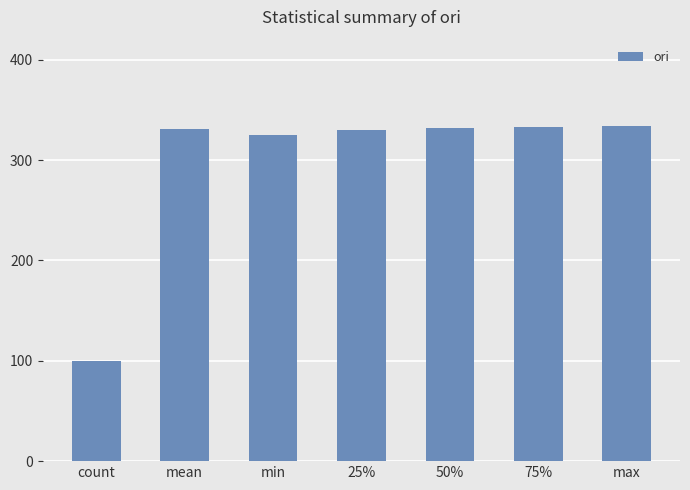

The chart shows a value of 230.8 at 50%. True or false?

False